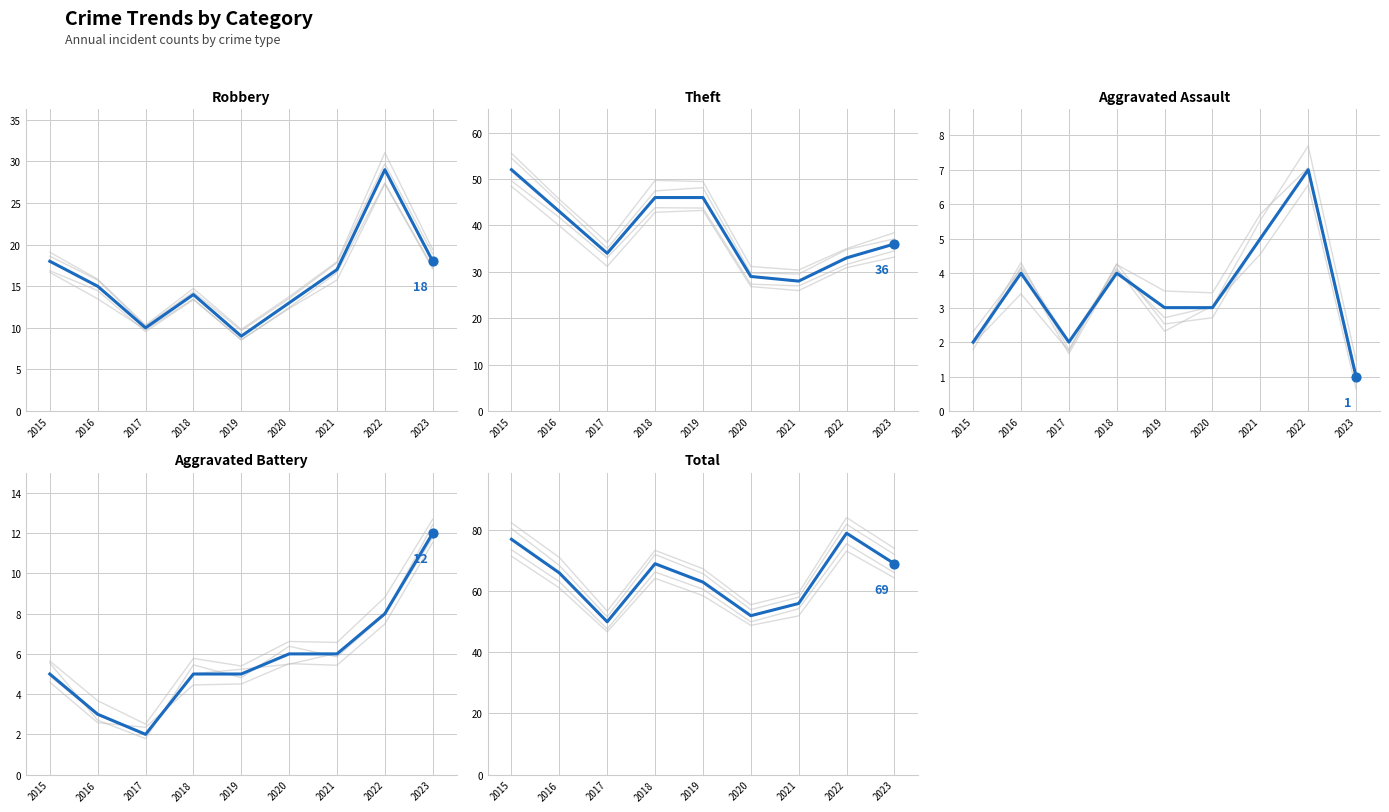

What is the total value across all series at 2015?

154